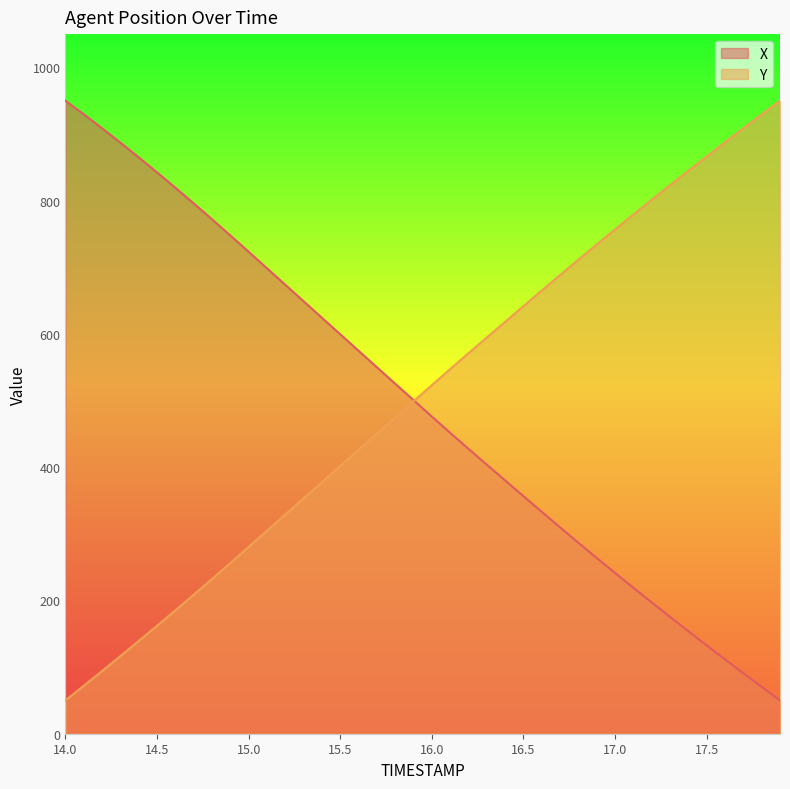

What is the spread (max minus min) of values at 17.8?

859.2